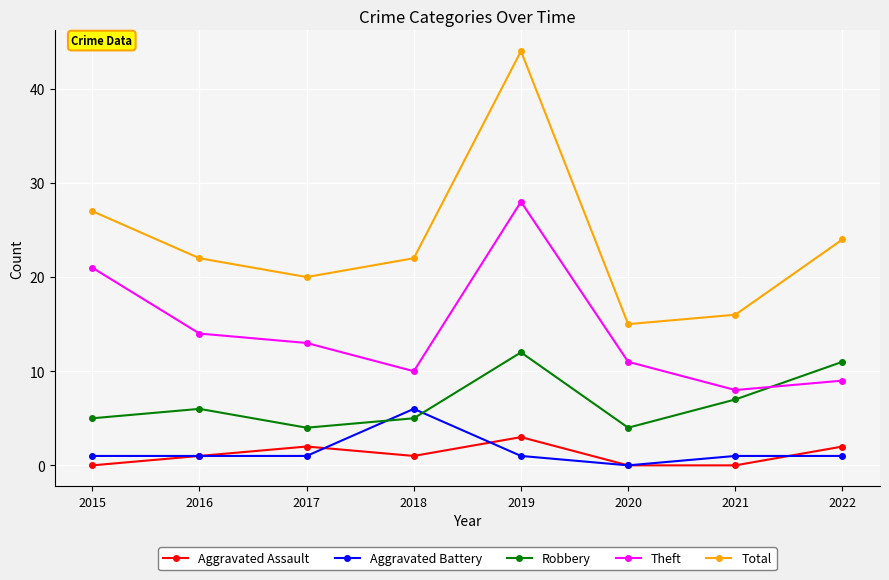

True or false: Aggravated Assault has more than 1 points higher than both neighbors.

True